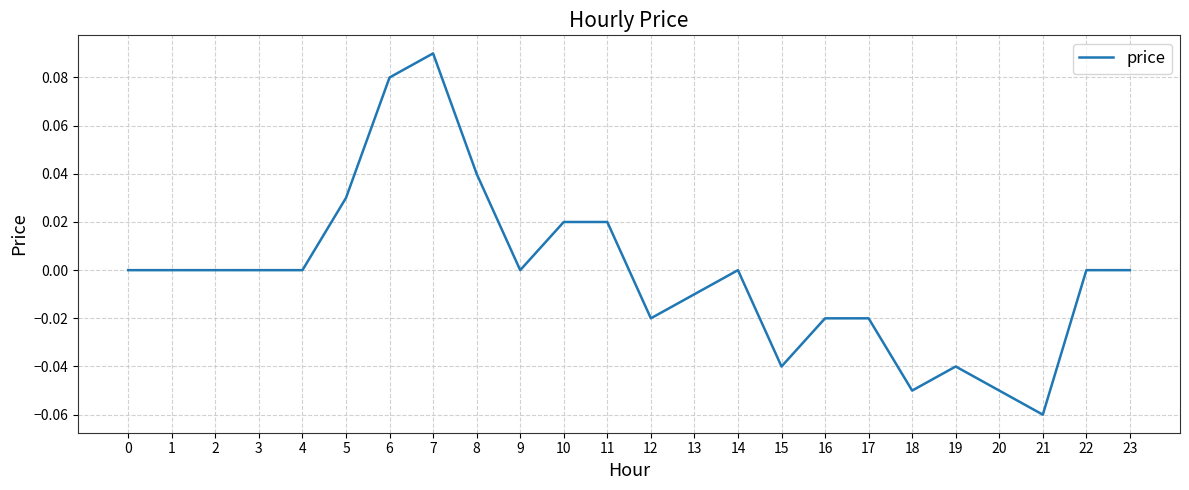

Between 2 and 5, which is larger?

5